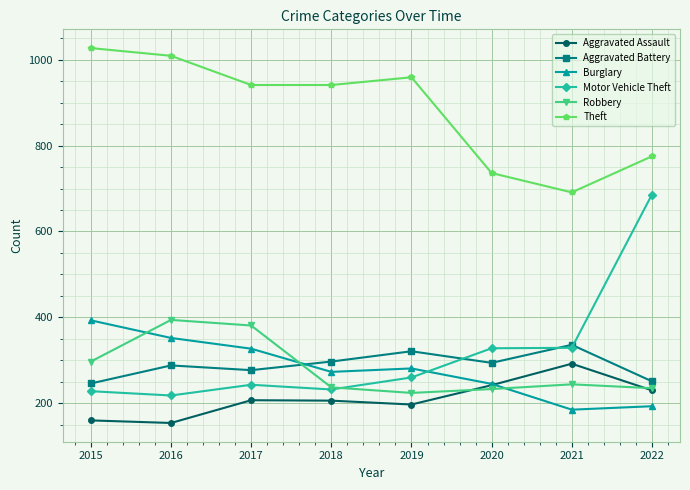

What is the value of the Burglary point at the 4th from the left?

273